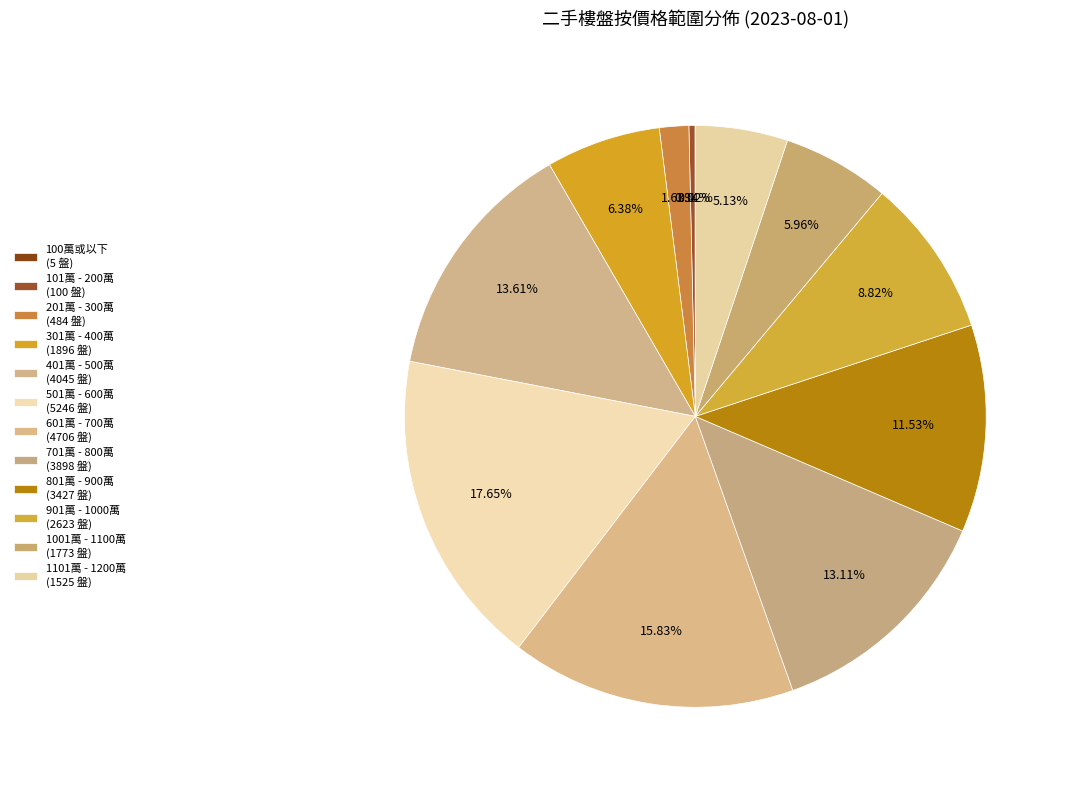

Count the number of slices in the pie.

12